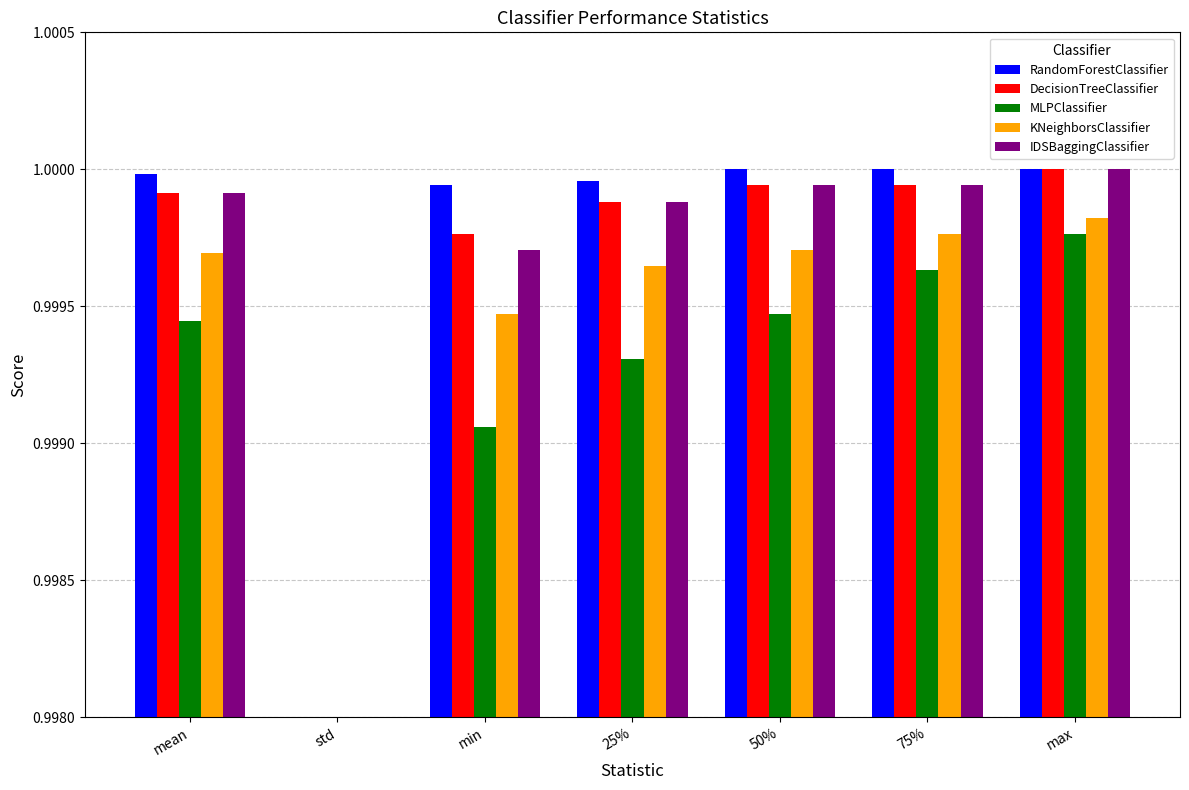

Where is IDSBaggingClassifier nearest to the value 0?

std